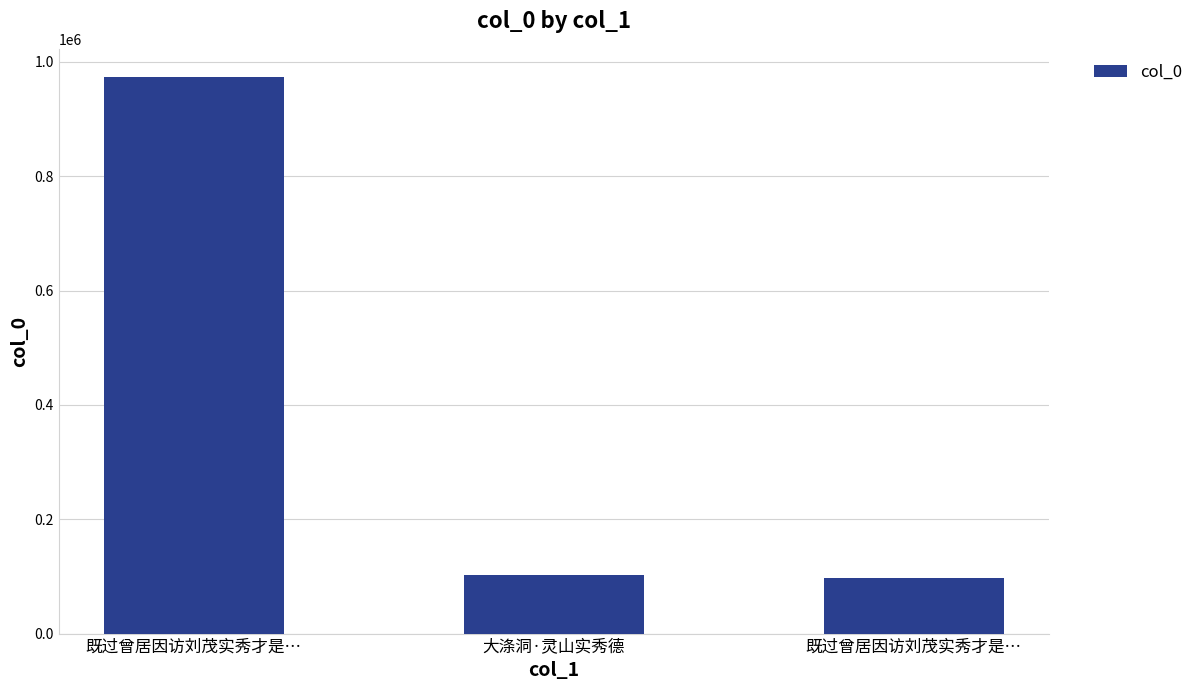

Reading right to left, extract all data points from this chart.

96369	101805	974183